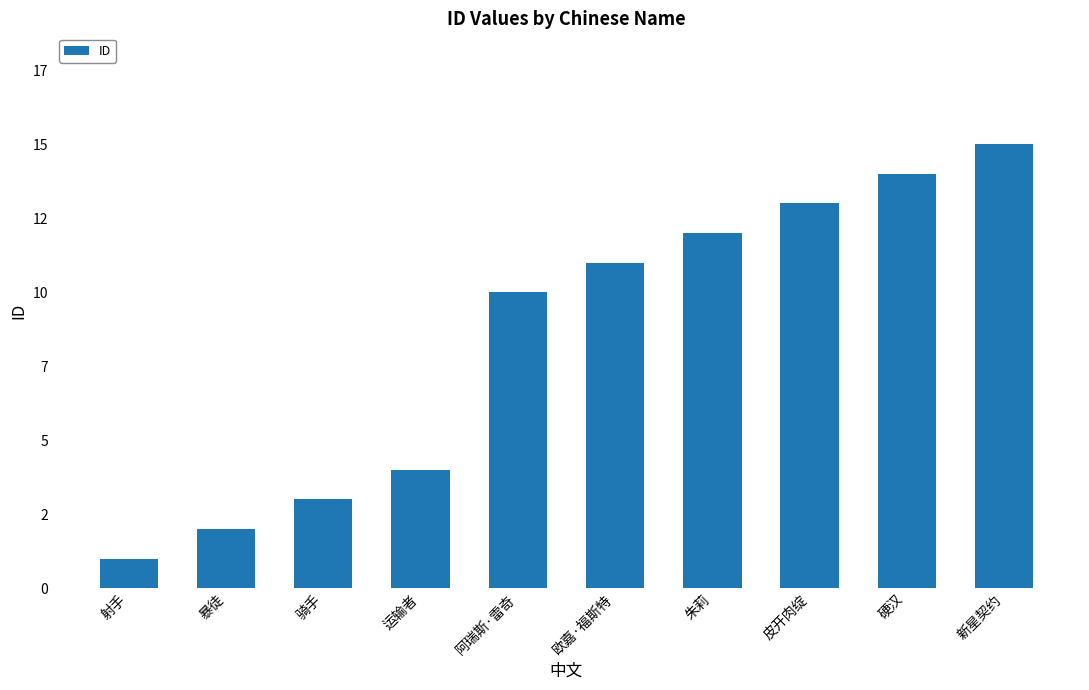

What position from the left is 硬汉?

9